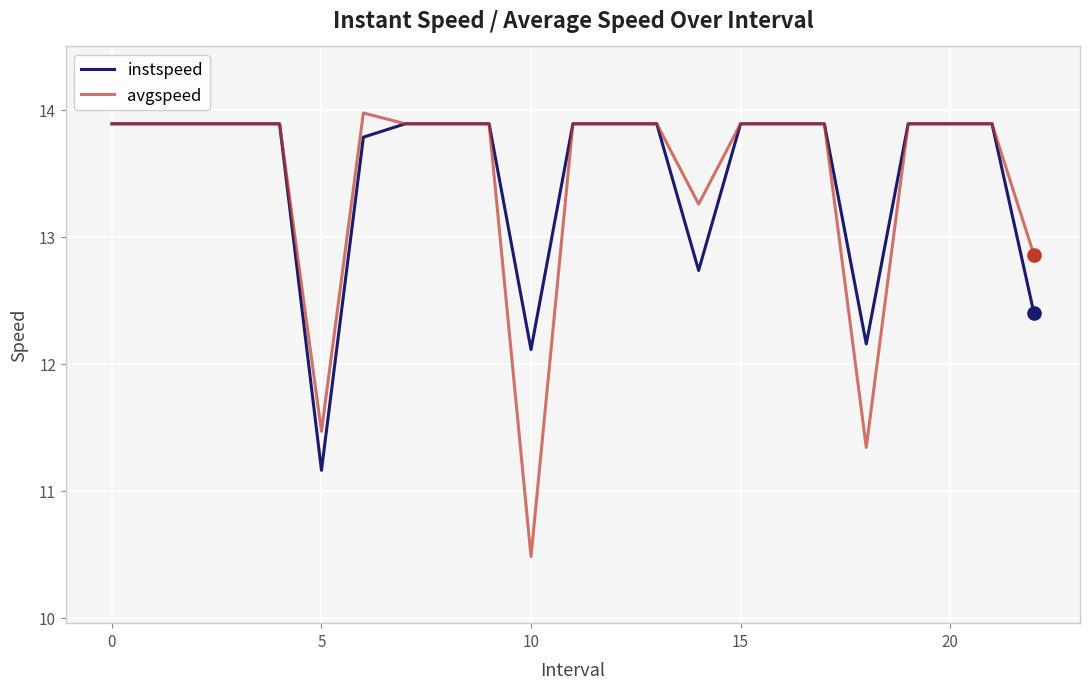

What is the greatest value displayed?

14.0